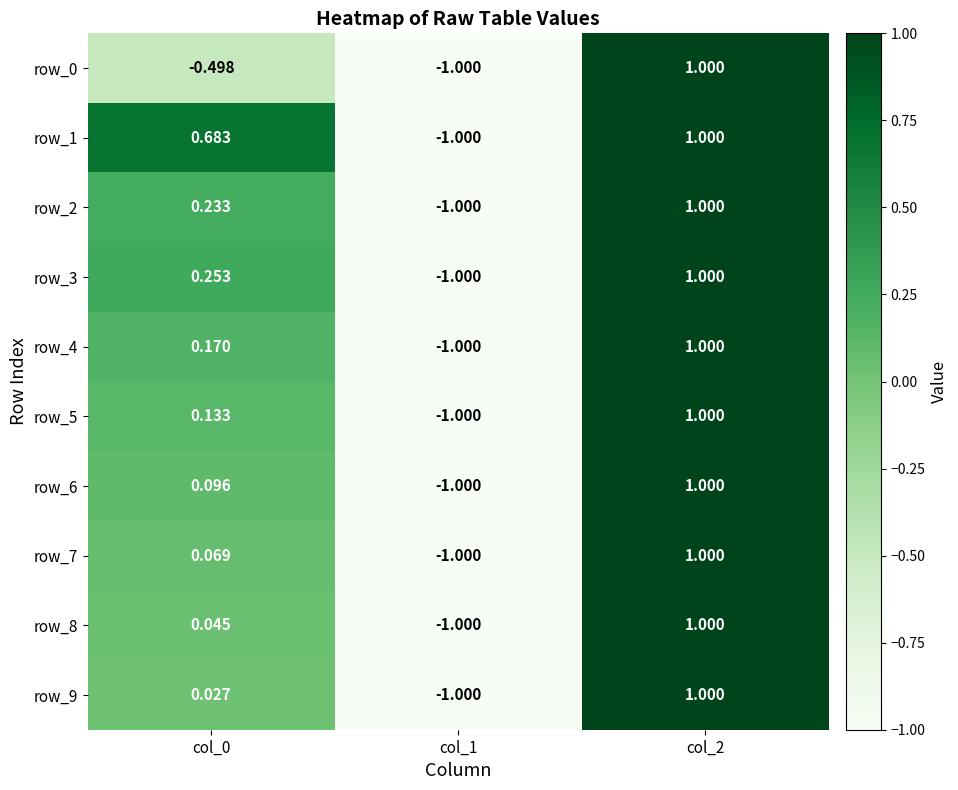

Which category has the lowest value in the row_6 series?

col_1